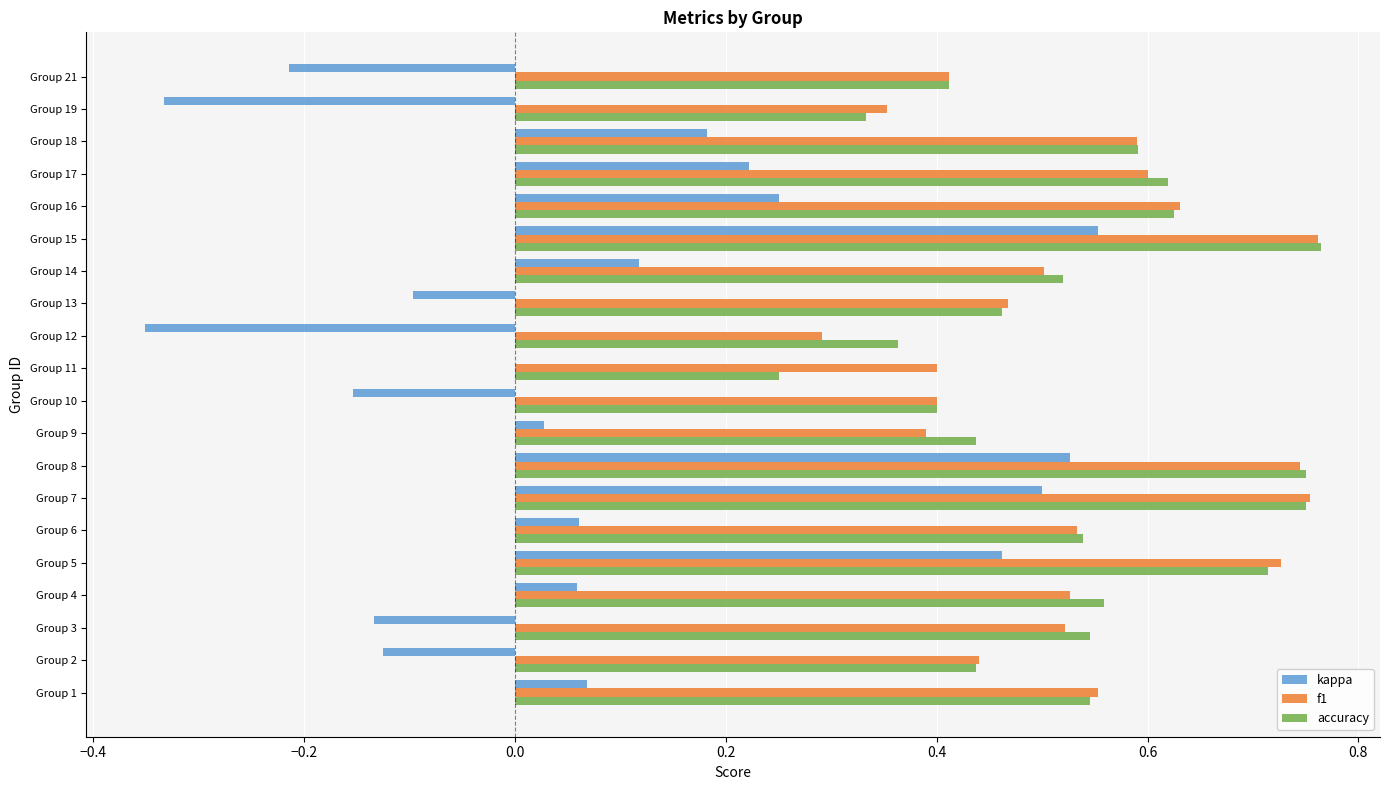

What is the sum of all kappa values?

1.6